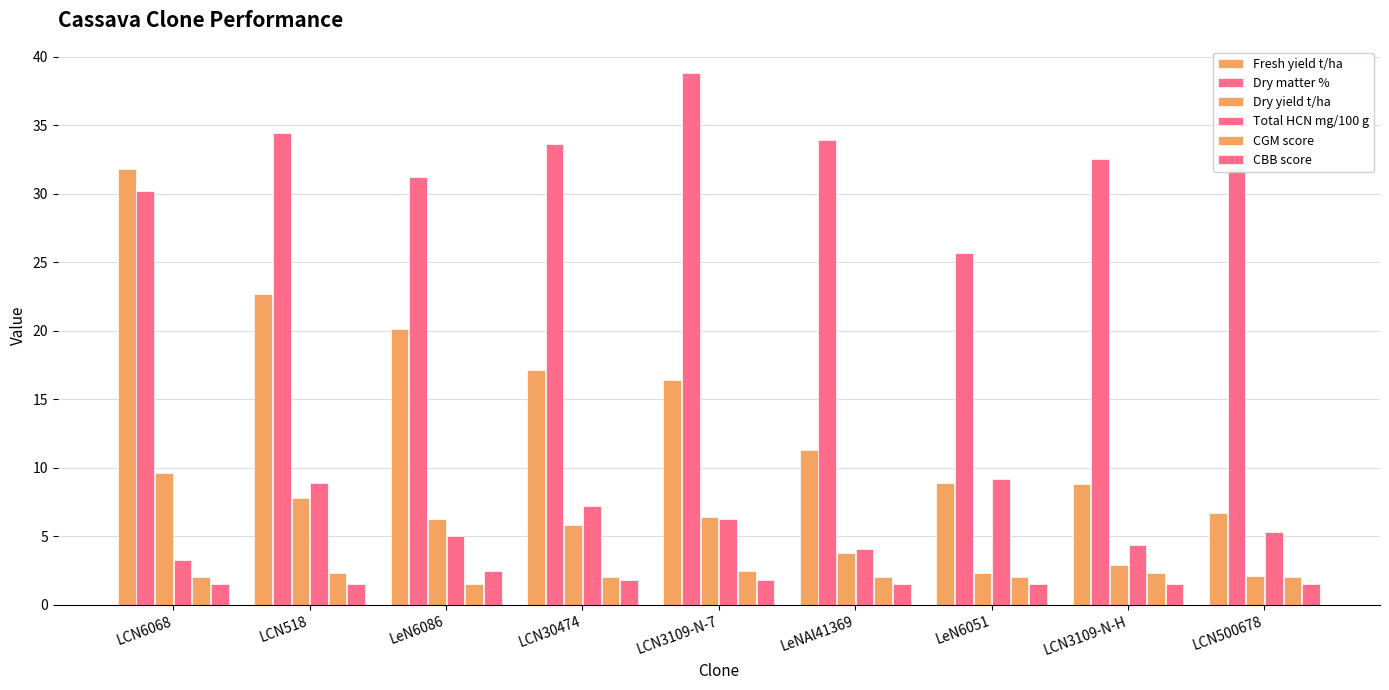

Are the bars grouped side by side (vs. stacked)?

Yes